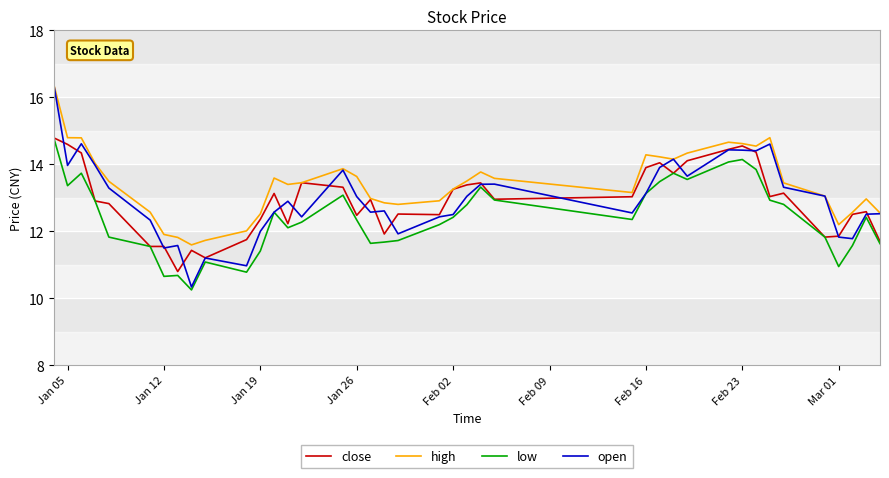

True or false: open has more than 1 points higher than both neighbors.

True